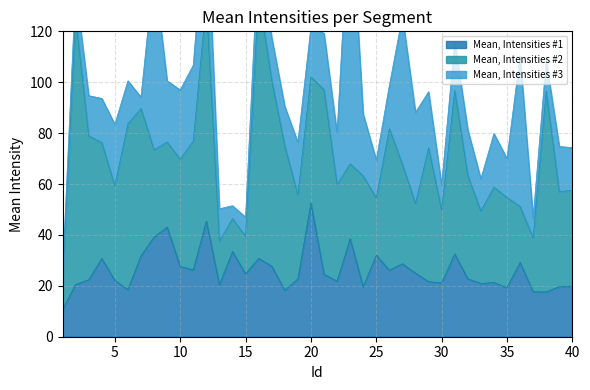

In Mean, Intensities #1, how many points are lower than both neighbors (excluding endpoints)?

12